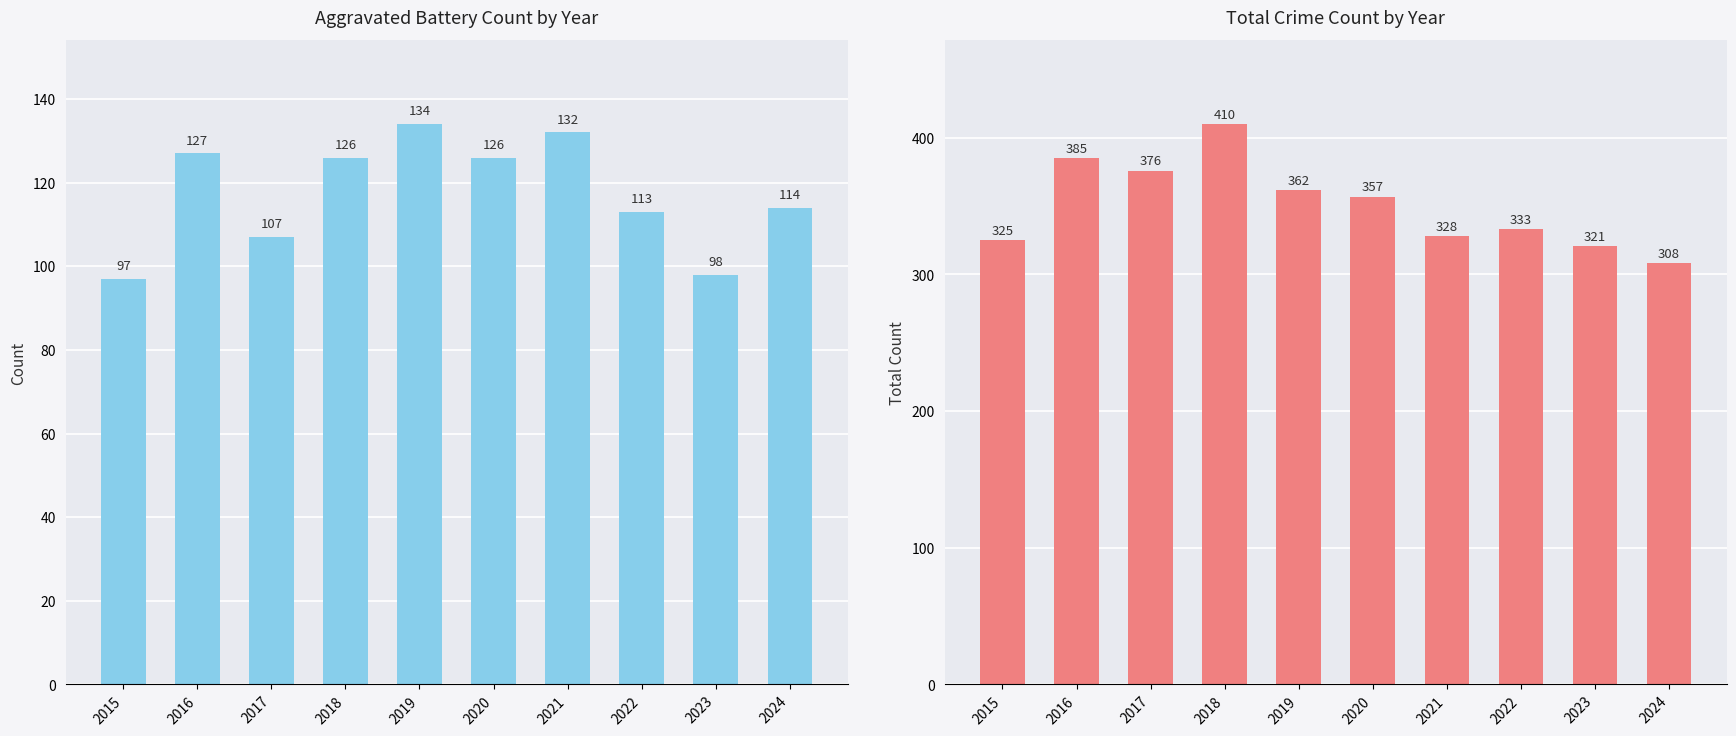

Rank the series by their average value, from lowest to highest.

Aggravated Battery, Total